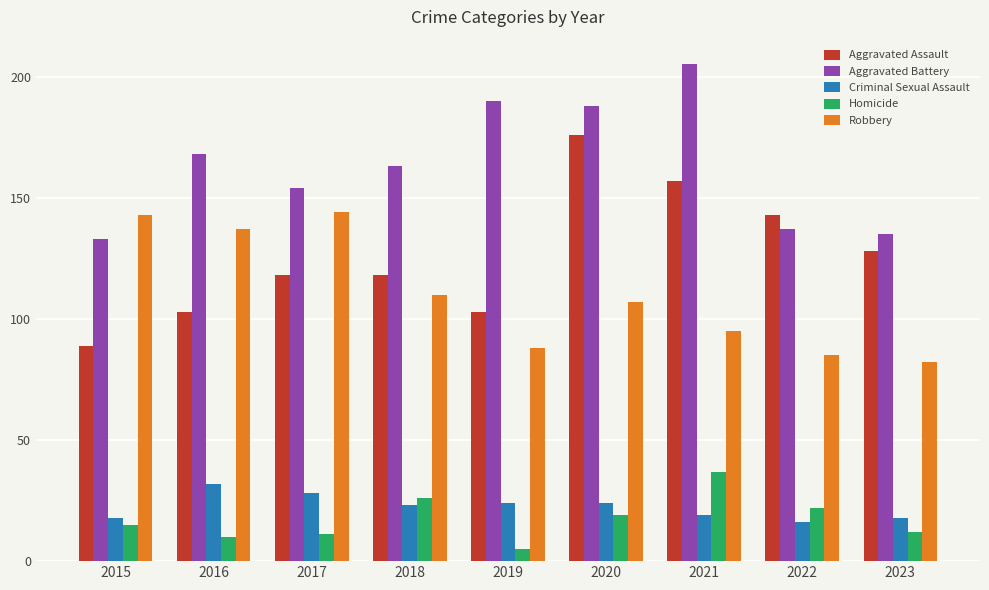

True or false: Criminal Sexual Assault has a value of 18 at 2023.

True